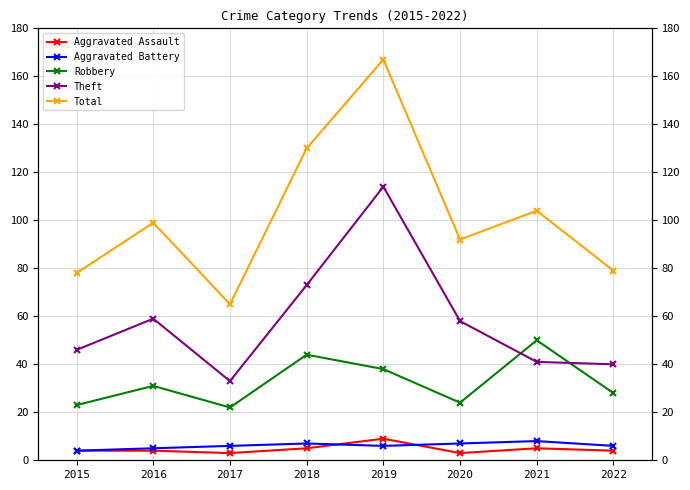

Reading right to left, transcribe all the data shown in this chart.

Aggravated Assault: 4	5	3	9	5	3	4	4
Aggravated Battery: 6	8	7	6	7	6	5	4
Robbery: 28	50	24	38	44	22	31	23
Theft: 40	41	58	114	73	33	59	46
Total: 79	104	92	167	130	65	99	78